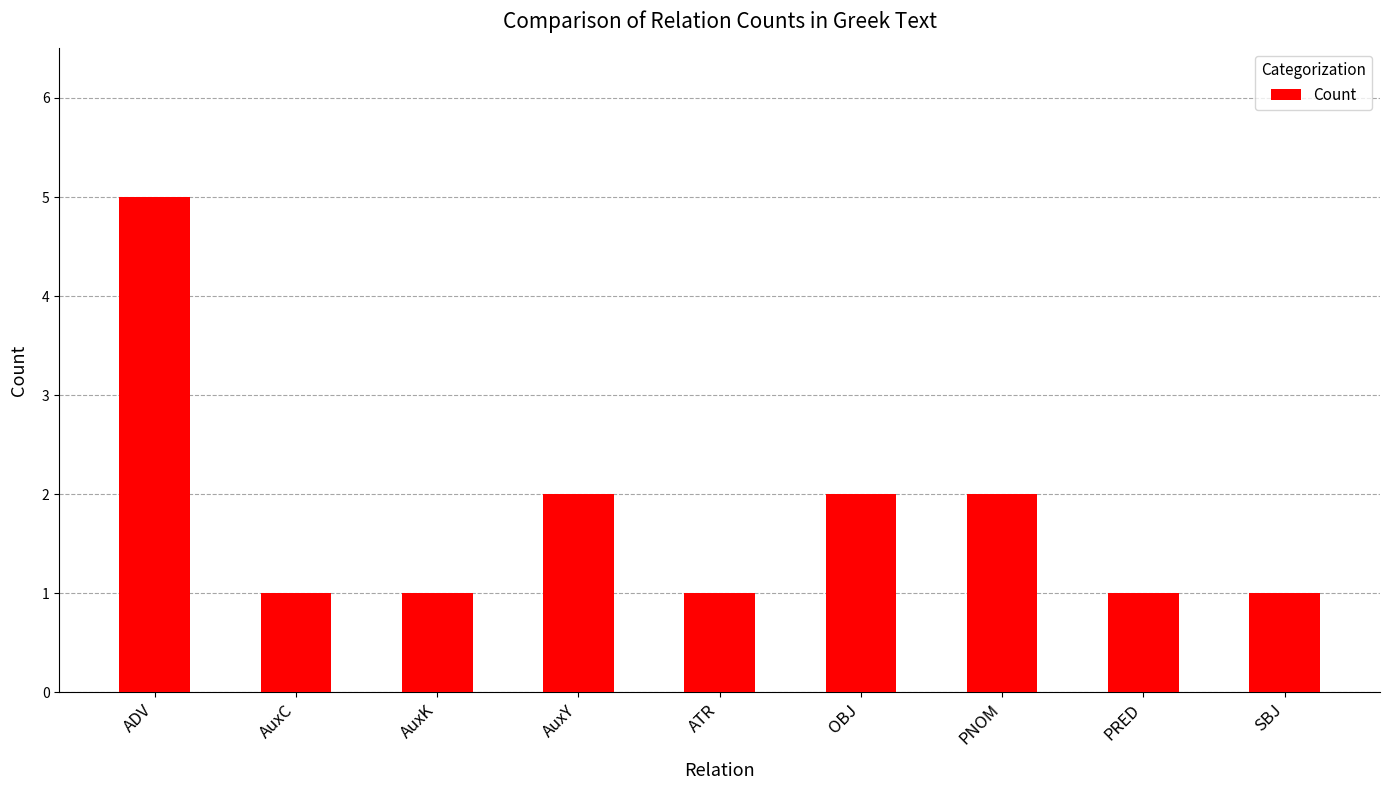

What is the value of the 7th bar from the left?

2